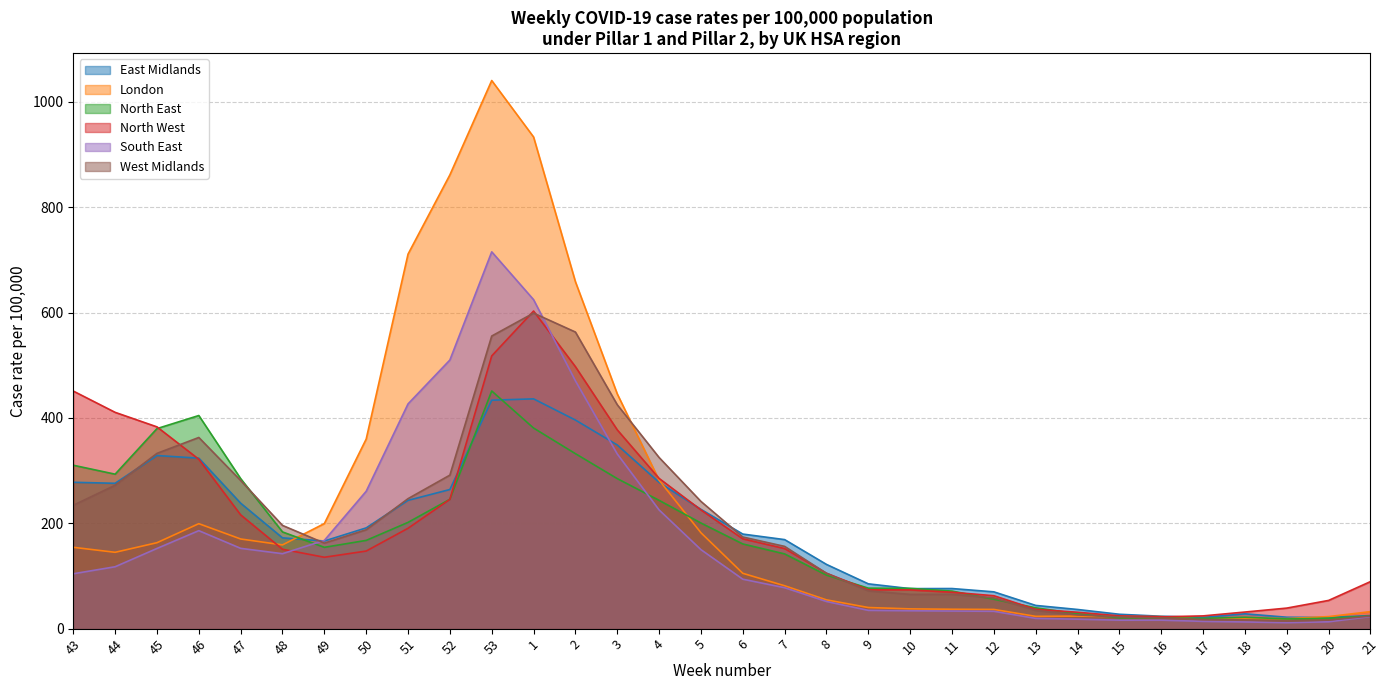

What is the approximate value of London at 13?

23.3